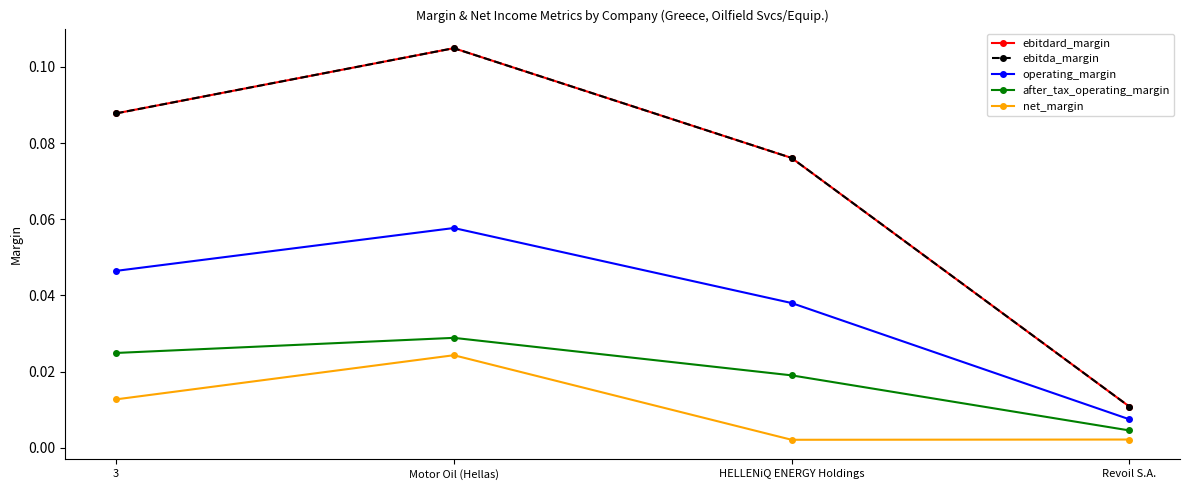

The ebitda_margin series shows 0.0 at Revoil S.A.. True or false?

False